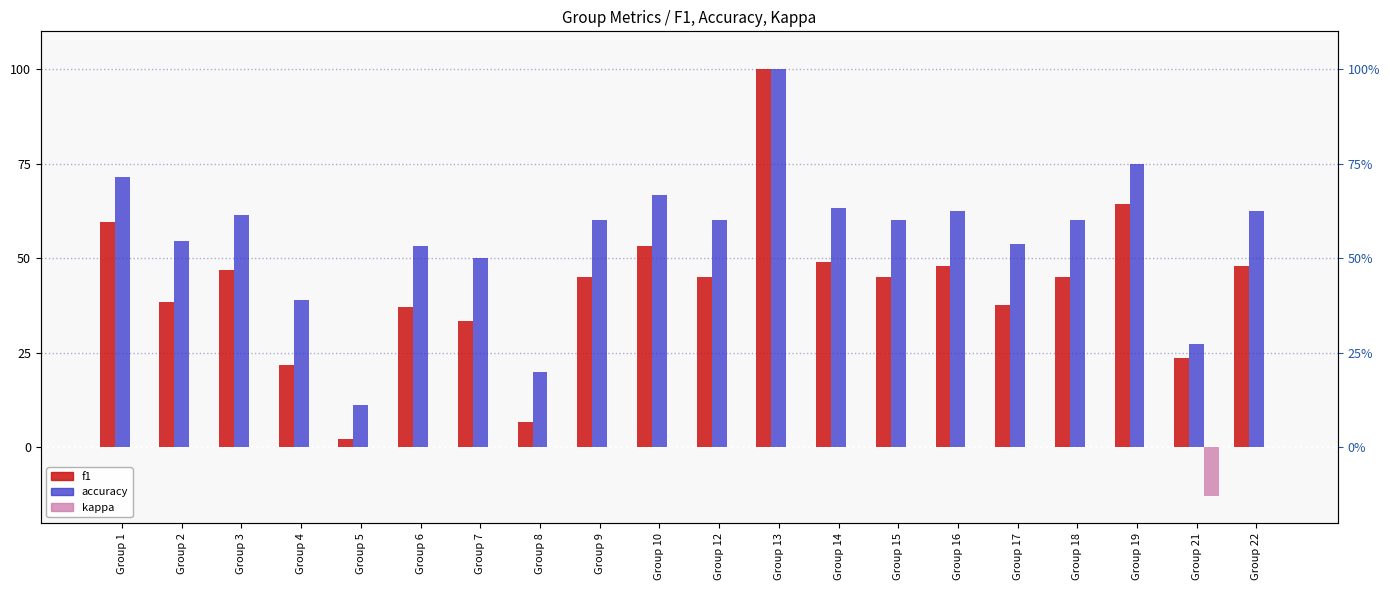

What is the sum of the accuracy values at Group 13 and Group 14?

1.6